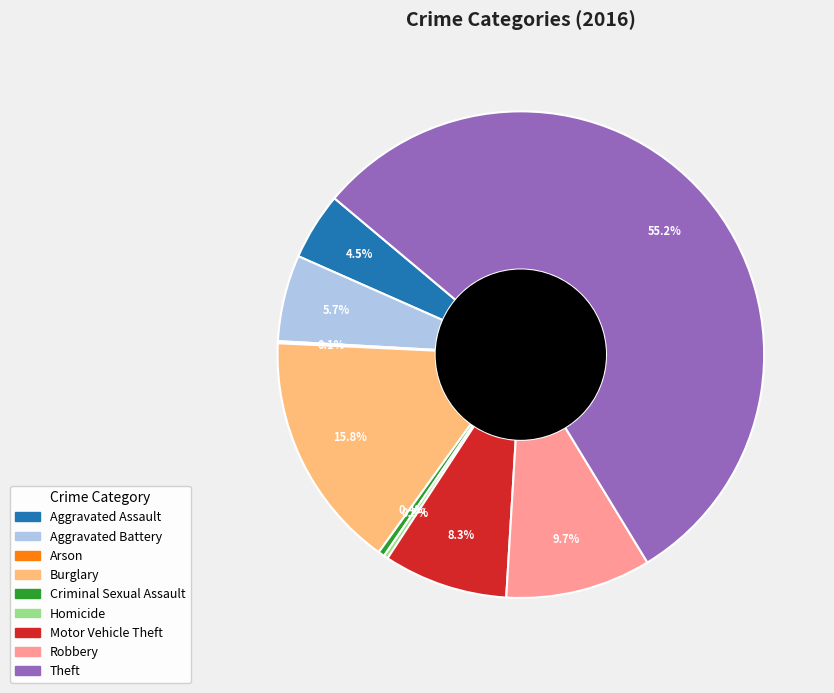

Approximately how many times larger is the value at Burglary compared to Motor Vehicle Theft?

1.9